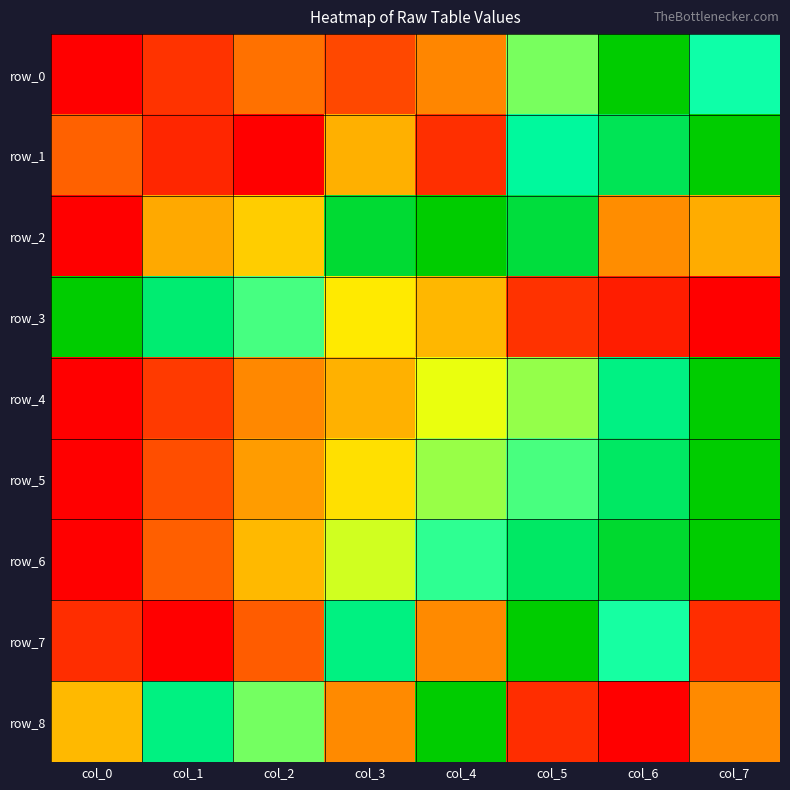

Reading left to right, list all the values displayed in this chart.

row_0: 0.0	0.1	0.2	0.1	0.3	0.6	1.0	0.7
row_1: 0.2	0.1	0.0	0.3	0.1	0.8	0.9	1.0
row_2: 0.0	0.3	0.4	0.9	1.0	0.9	0.3	0.3
row_3: 1.0	0.8	0.7	0.5	0.4	0.1	0.1	0.0
row_4: 0.0	0.1	0.3	0.3	0.5	0.6	0.8	1.0
row_5: 0.0	0.2	0.3	0.4	0.6	0.7	0.9	1.0
row_6: 0.0	0.2	0.4	0.5	0.7	0.9	0.9	1.0
row_7: 0.1	0.0	0.2	0.8	0.3	1.0	0.7	0.1
row_8: 0.4	0.8	0.6	0.3	1.0	0.1	0.0	0.3